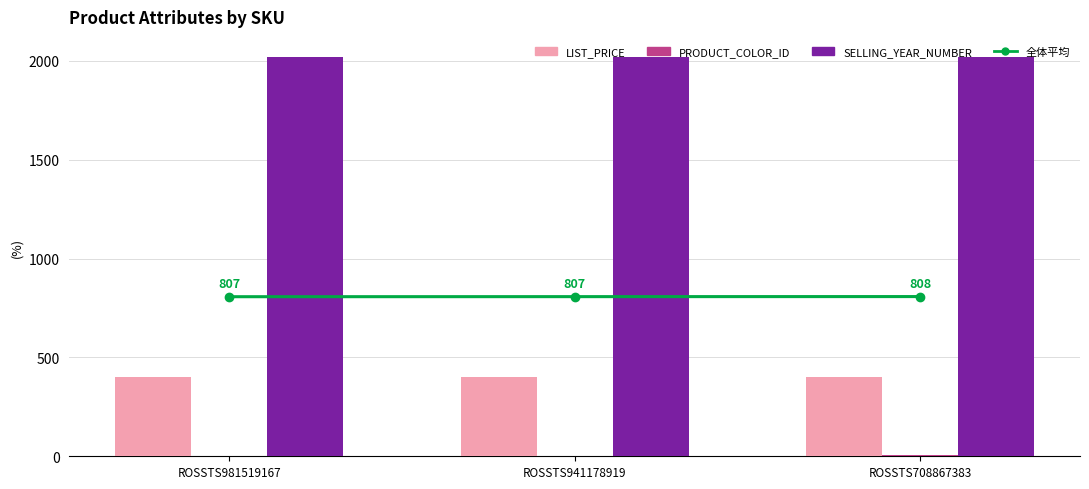

Rank the series by their average value, from highest to lowest.

SELLING_YEAR_NUMBER, 全体平均, LIST_PRICE, PRODUCT_COLOR_ID